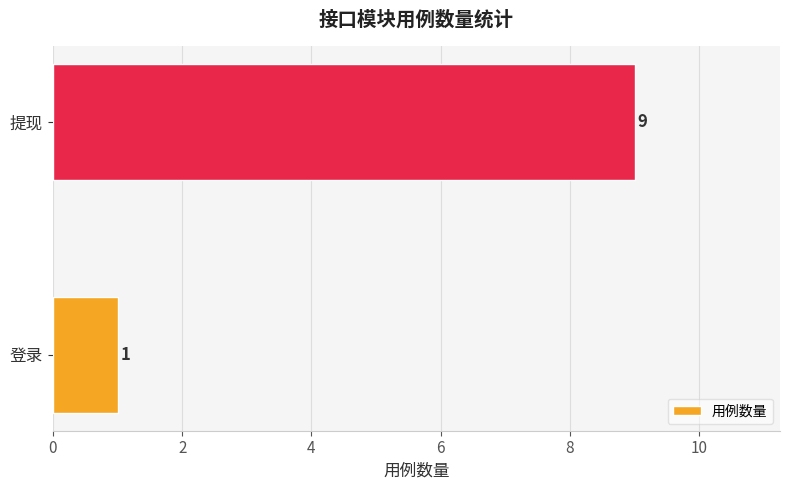

List the labels in order of value, smallest first.

登录, 提现